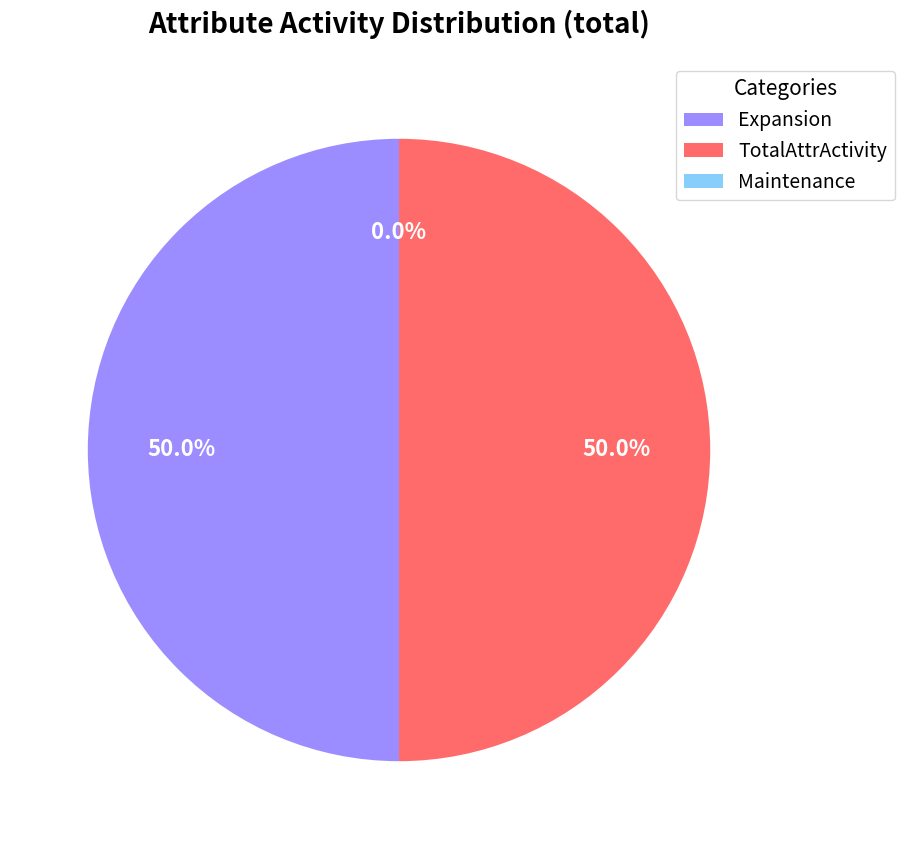

True or false: Maintenance accounts for 1% of the total.

False